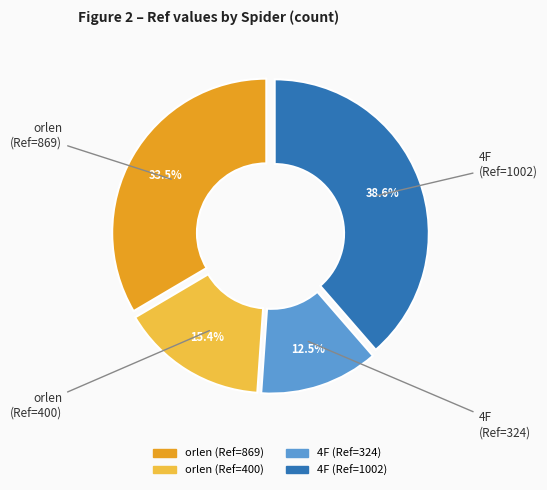

Which slice is the smallest?

4F (Ref=324)